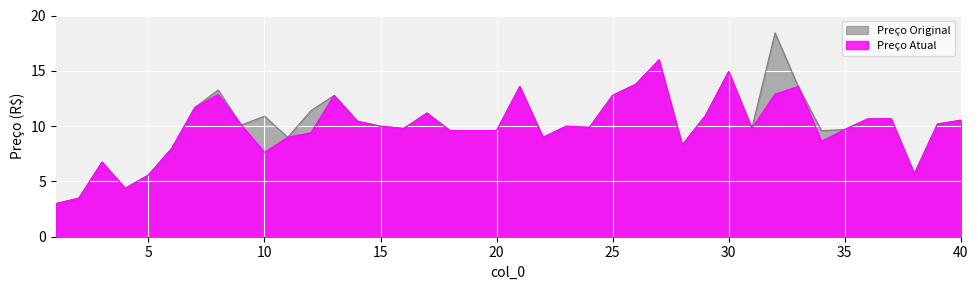

How many values in the Preço Atual series exceed 9?

28